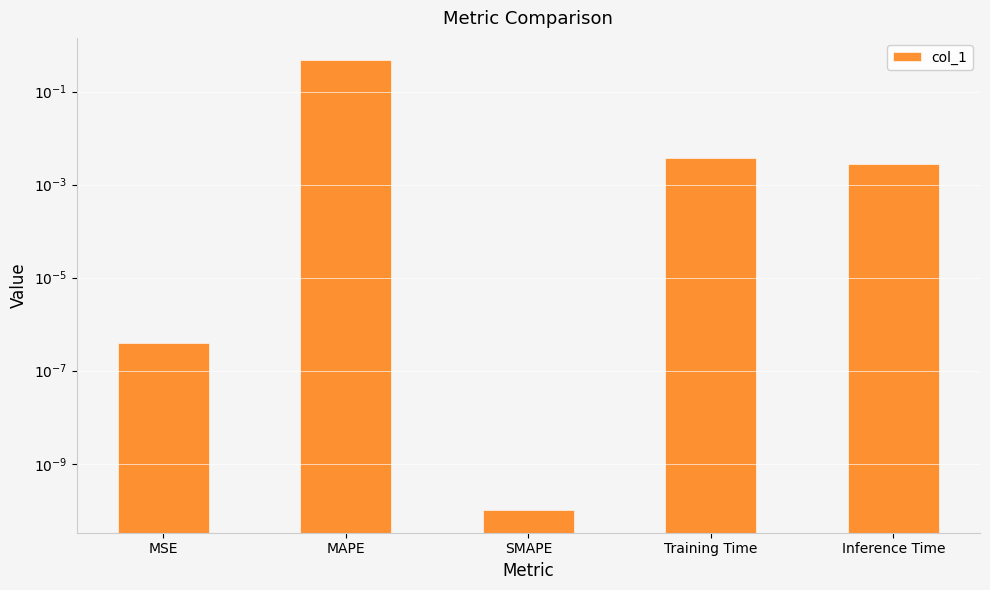

What is the label of the 5th bar from the left?

Inference Time